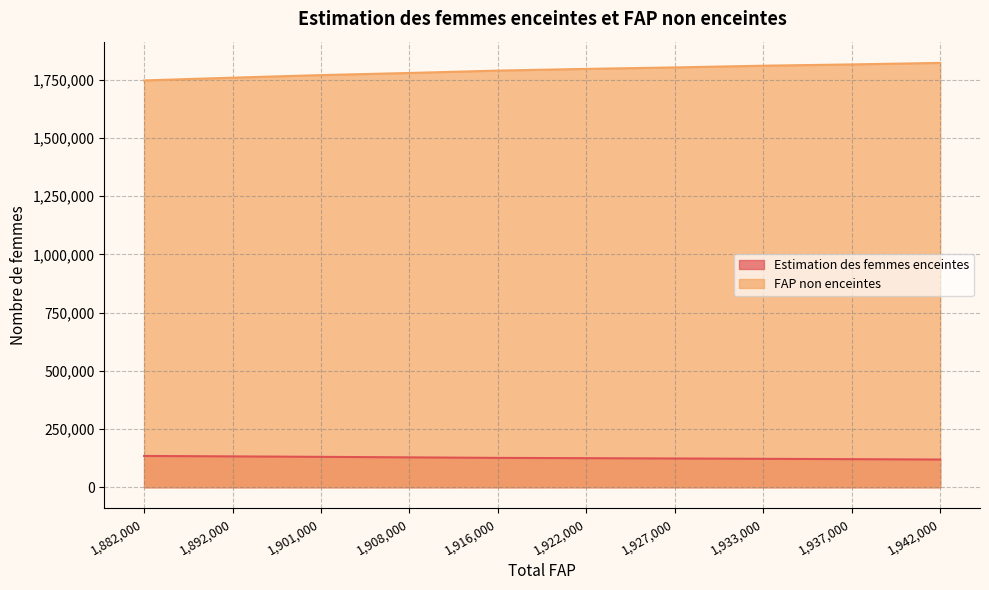

True or false: FAP non enceintes and Estimation des femmes enceintes intersect in this chart.

False